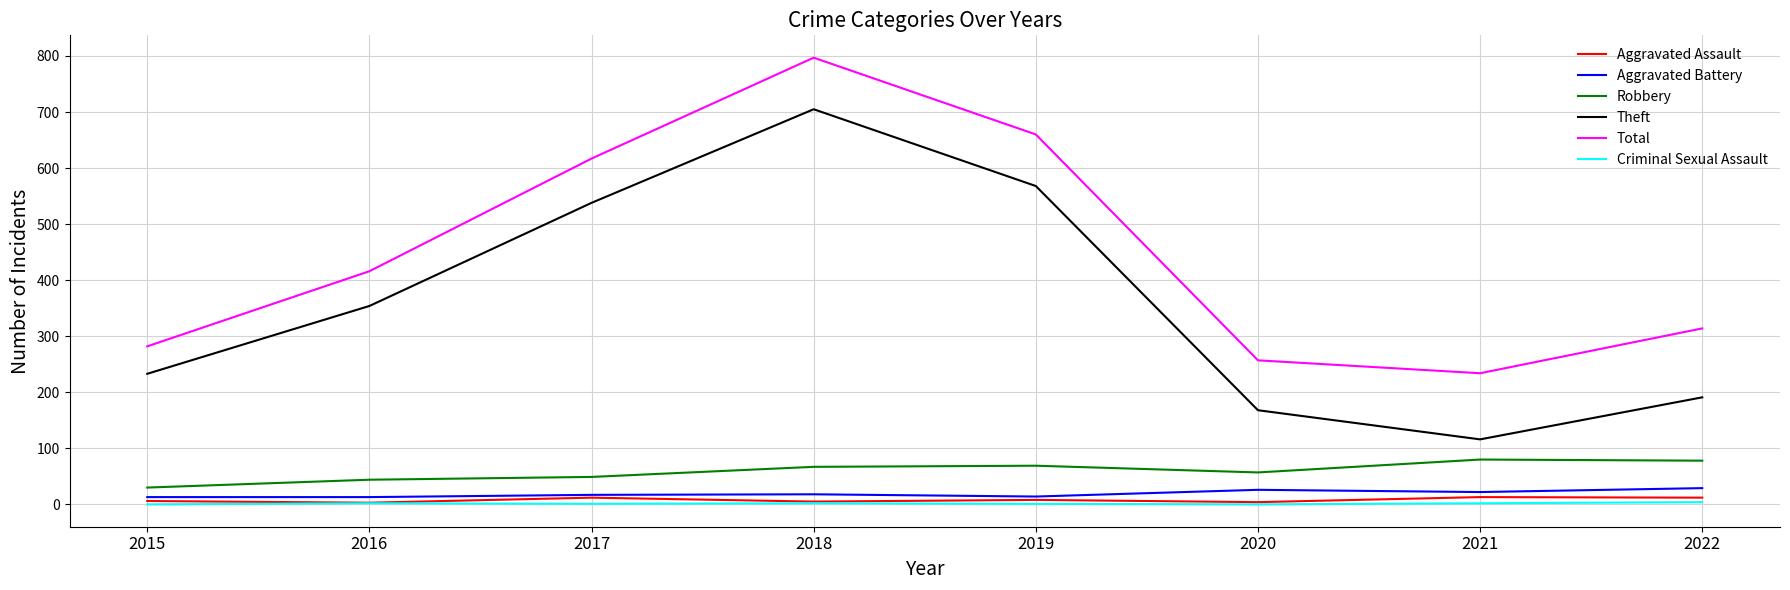

Where is Theft nearest to the value 410?

2016